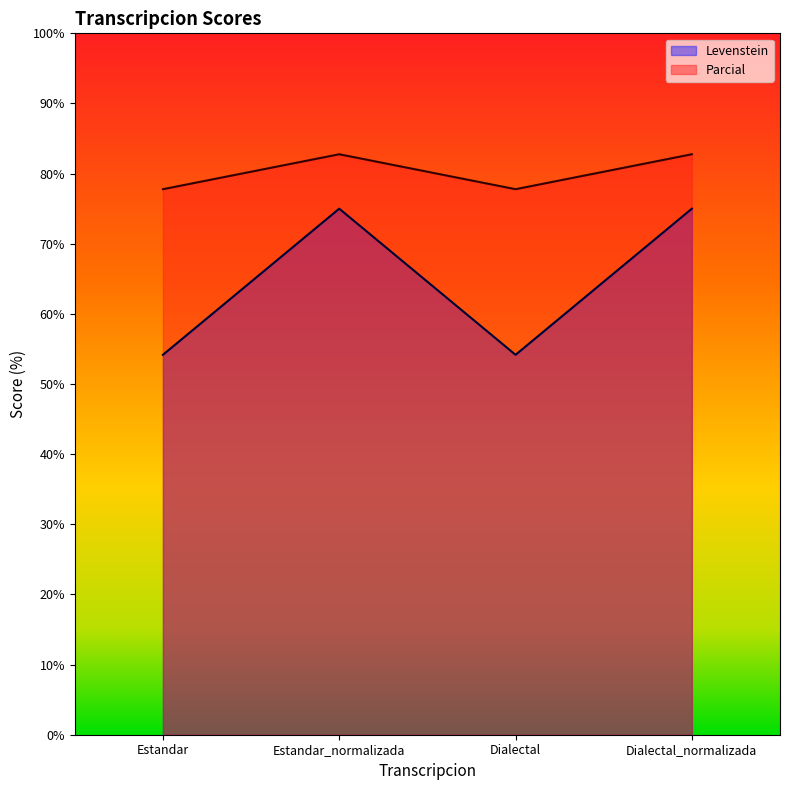

In Parcial, how many points are lower than both neighbors (excluding endpoints)?

1